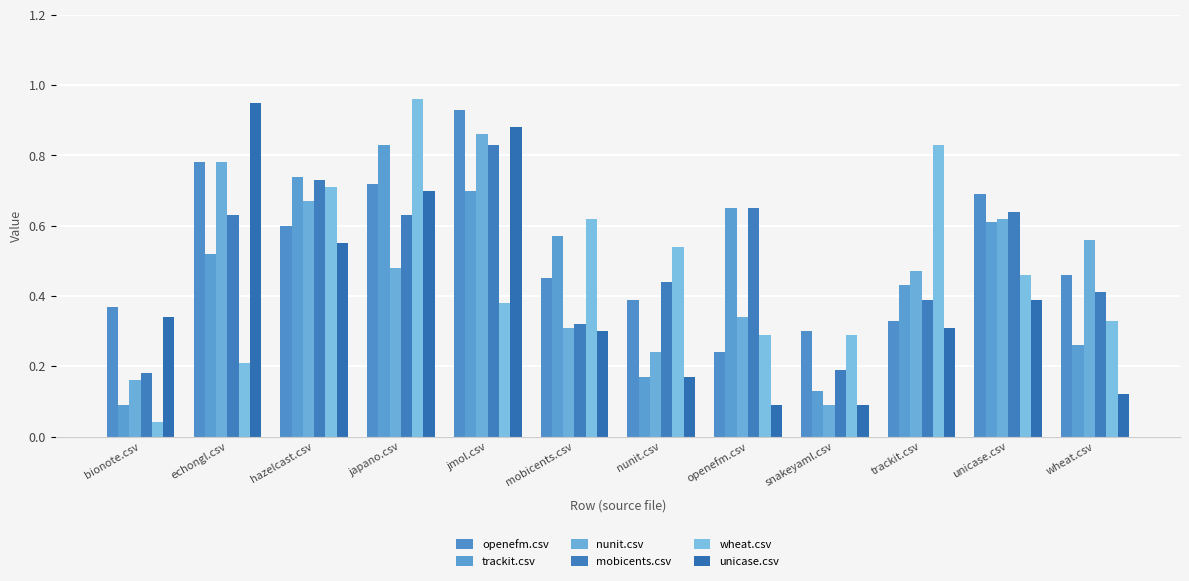

How many trackit.csv values are between 0 and 1?

12